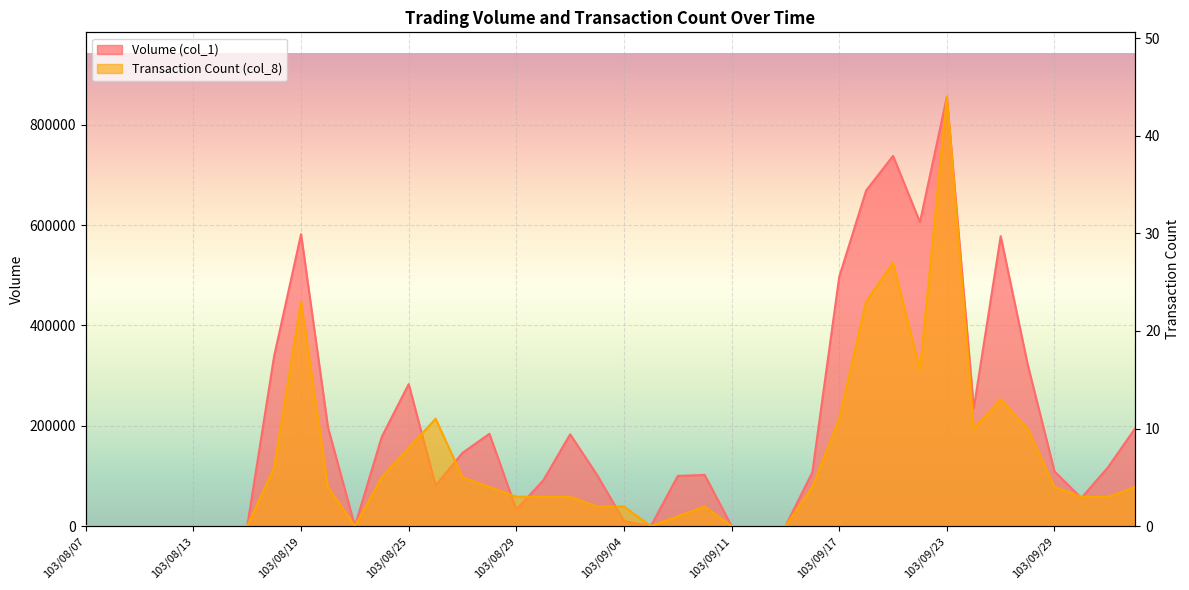

What is the value of the Transaction Count (col_8) point at the 35th from the left?

13